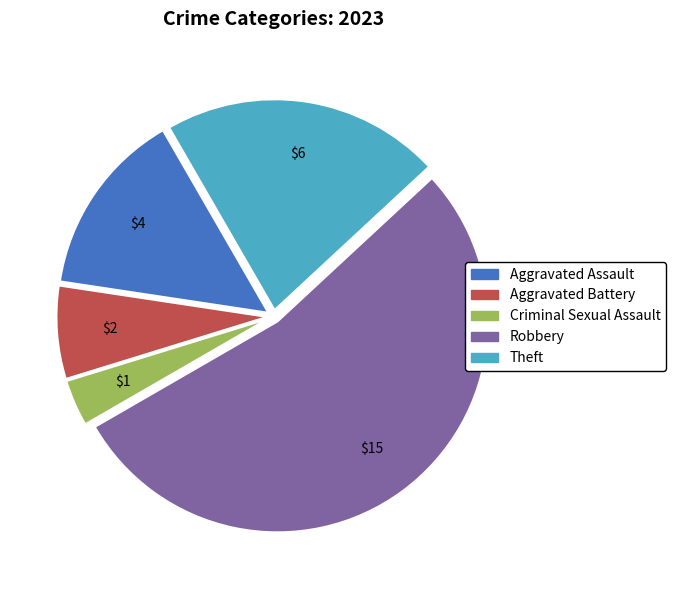

How many segments does this pie chart have?

5